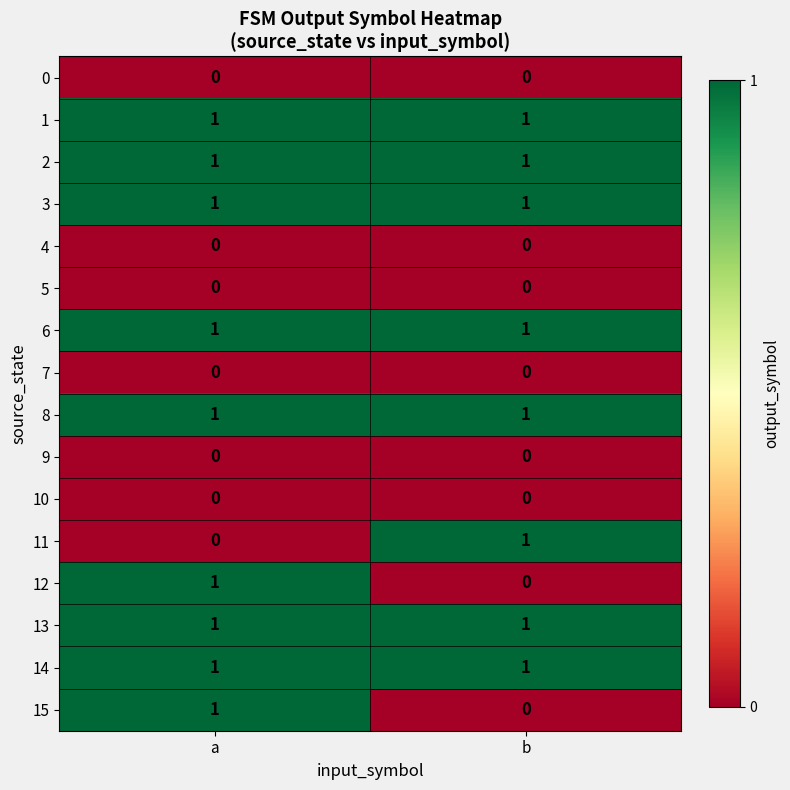

The value of 15 at b is -1. True or false?

False